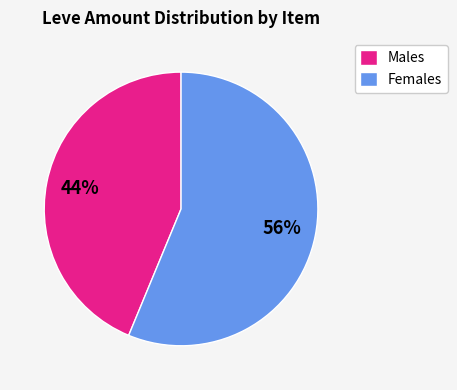

Is Females the majority of the pie?

Yes